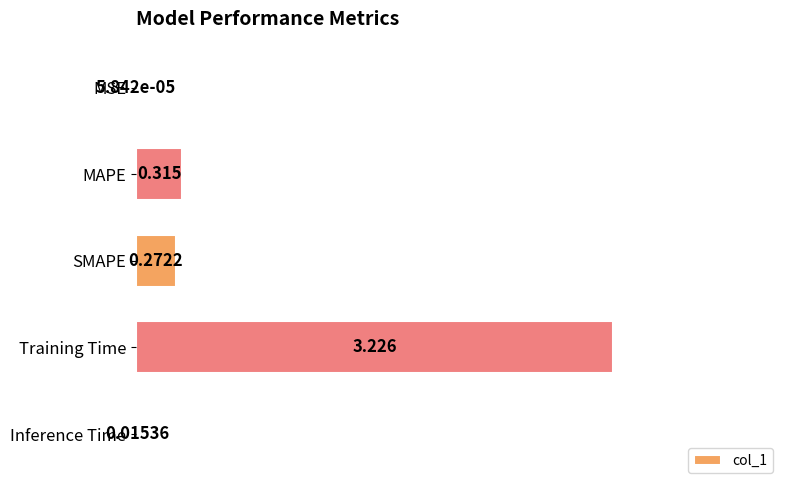

Between SMAPE and Inference Time, which is larger?

SMAPE